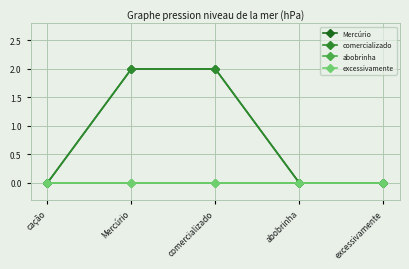

True or false: comercializado has a value of 0 at excessivamente.

True